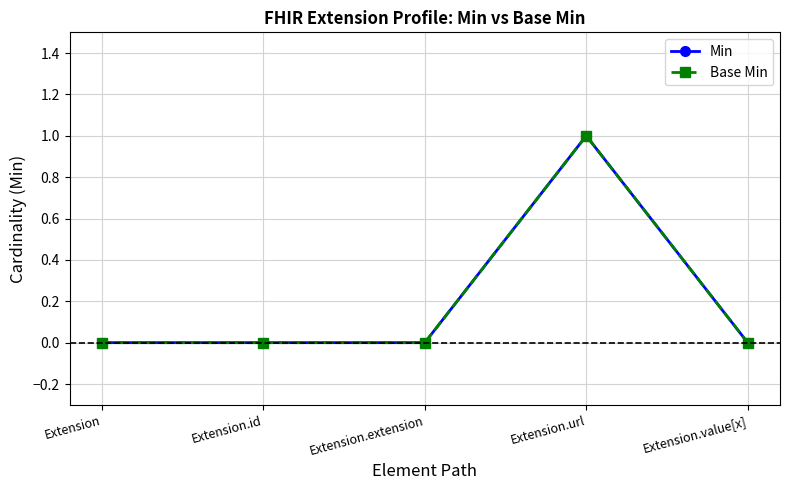

At which category is the sum across all series the highest?

Extension.url